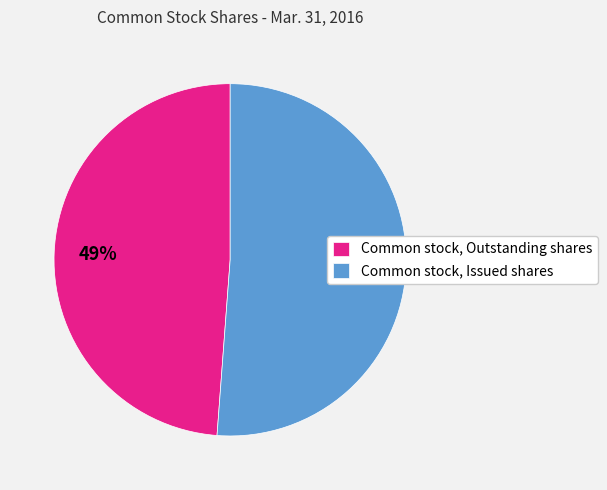

Combined, do Common stock, Issued shares and Common stock, Outstanding shares account for over 50%?

Yes